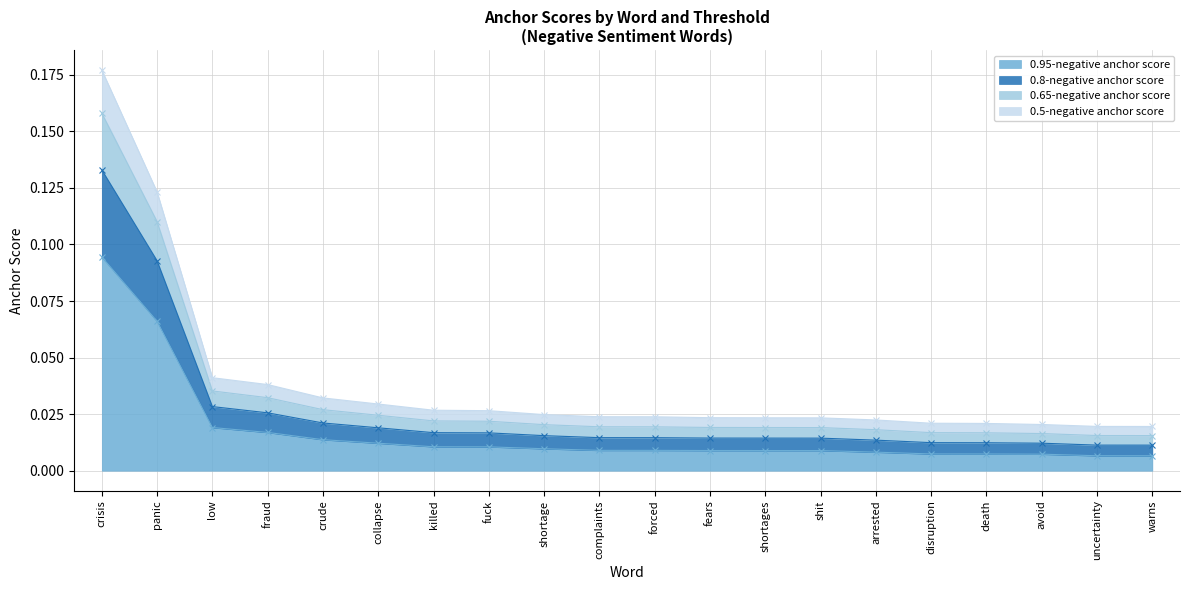

Between fuck and shortage, which is larger?

fuck